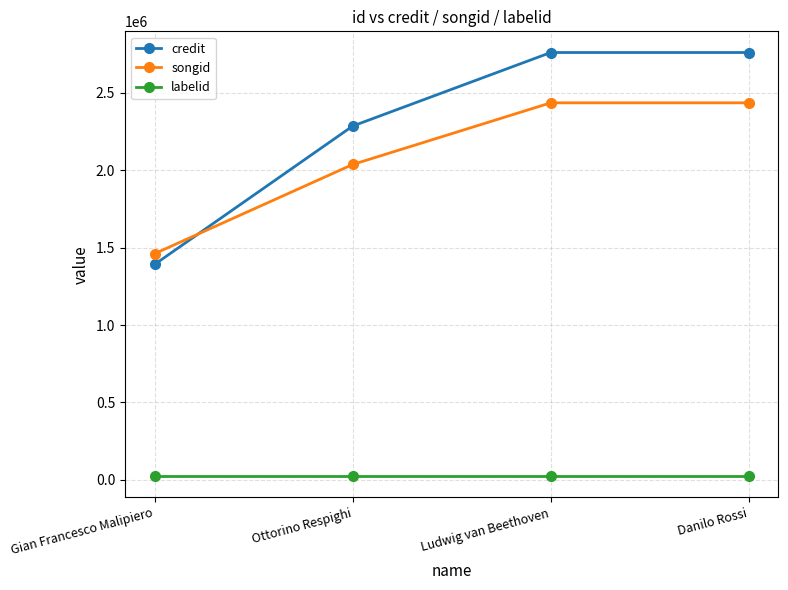

What is the label of the 4th point from the right?

Gian Francesco Malipiero